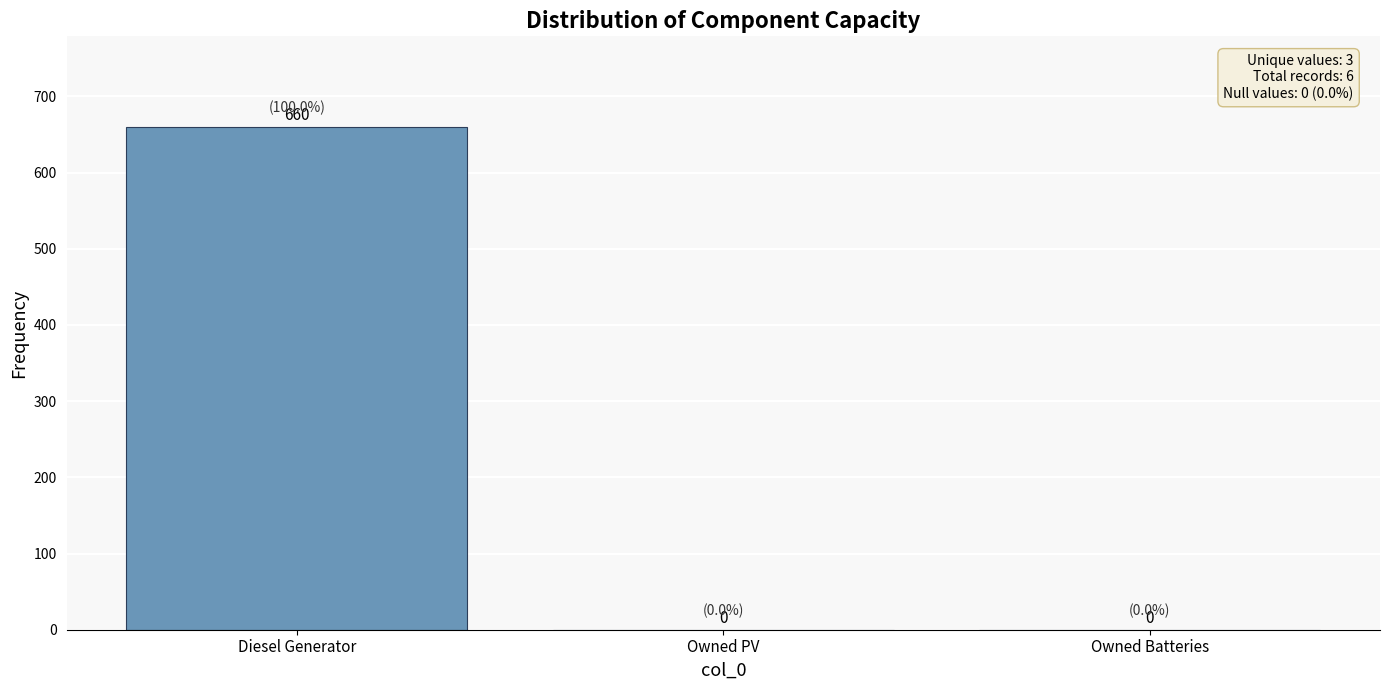

Which has a higher value, Diesel Generator or Owned Batteries?

Diesel Generator